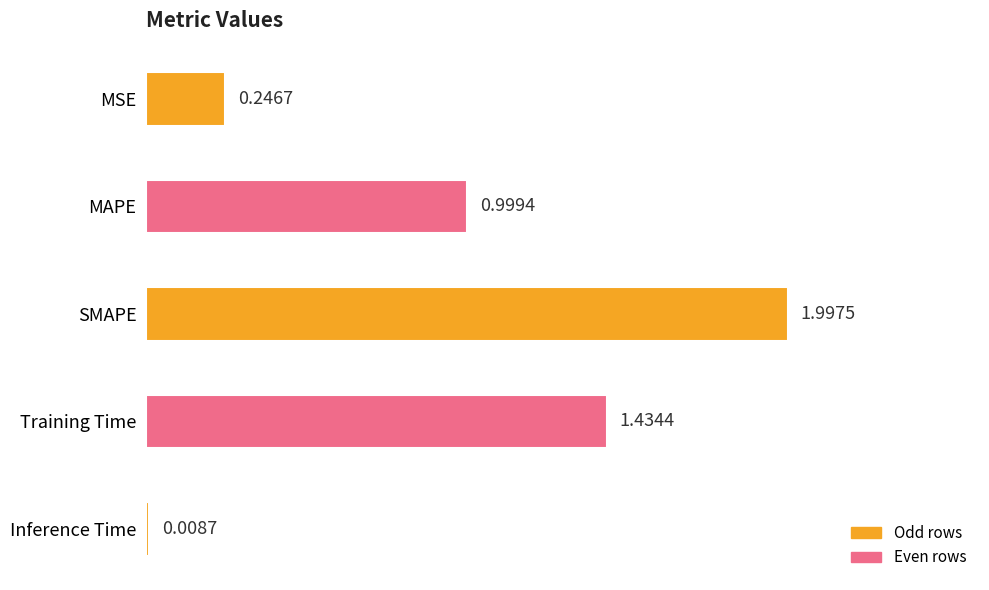

What is the difference between the maximum and minimum values?

2.0